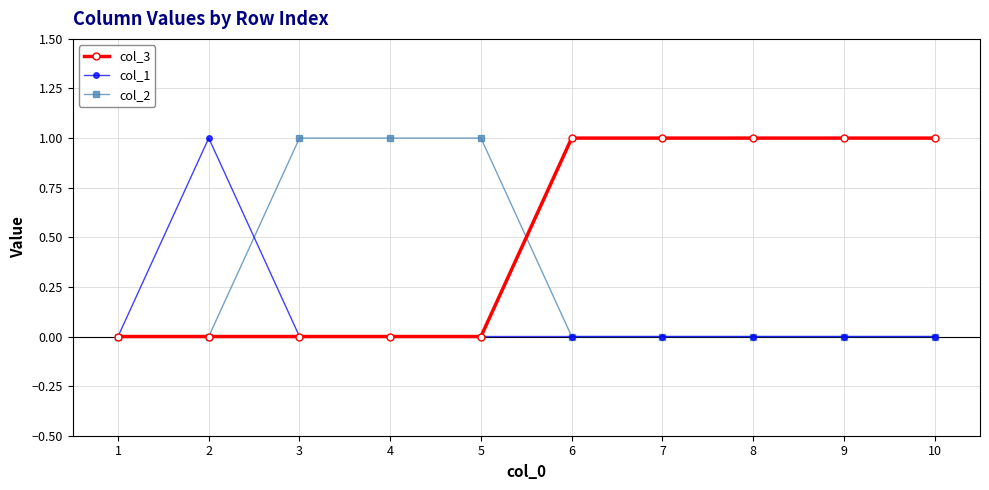

List the series in order of their overall mean, lowest first.

col_1, col_2, col_3